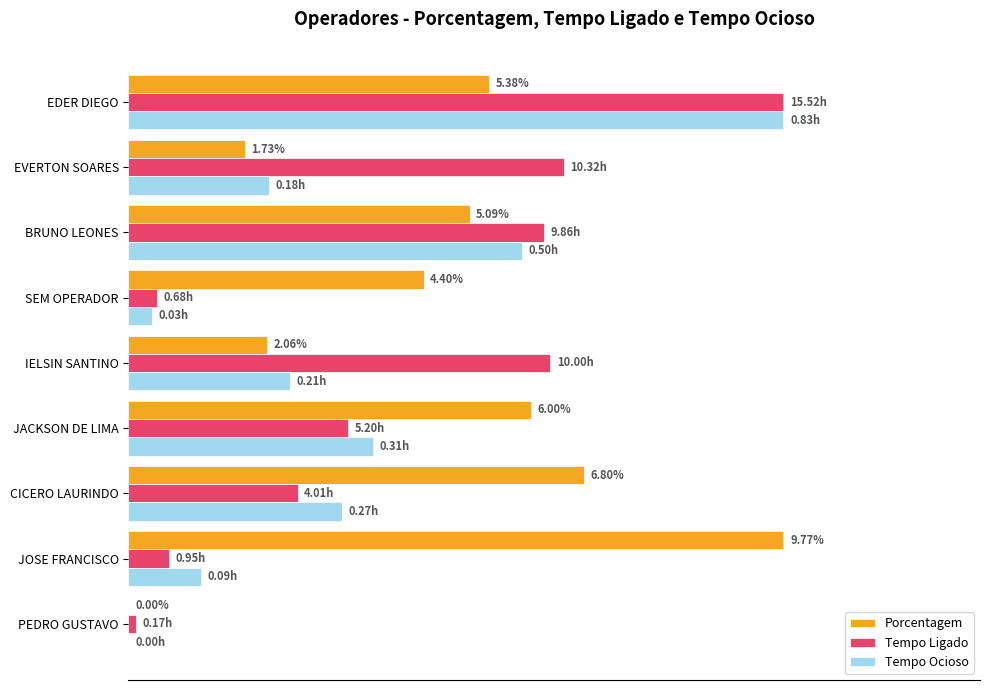

Which category has the highest value in the Porcentagem series?

JOSE FRANCISCO